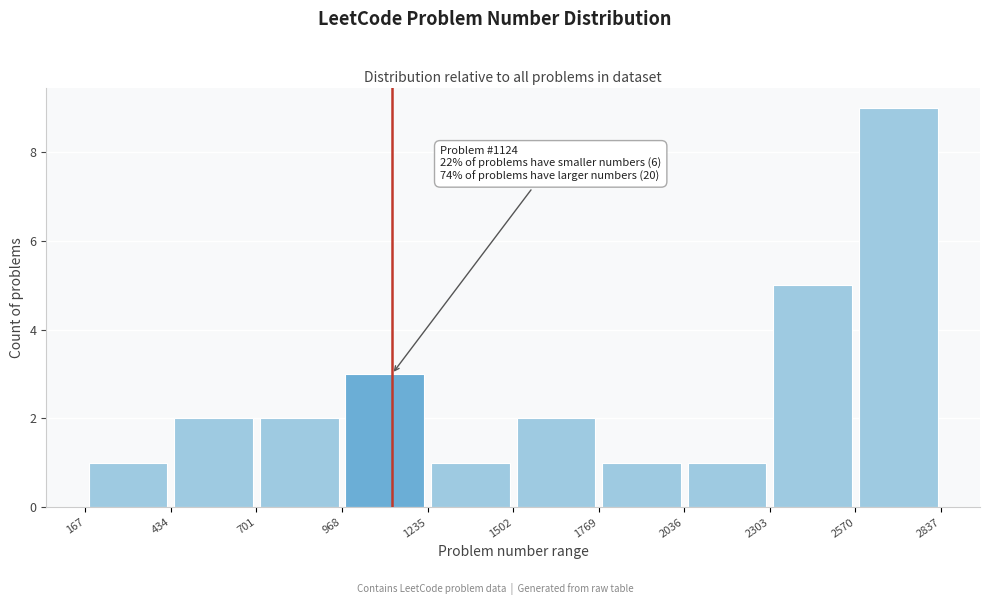

Which range on the x-axis has the tallest bar?

2570 to 2837